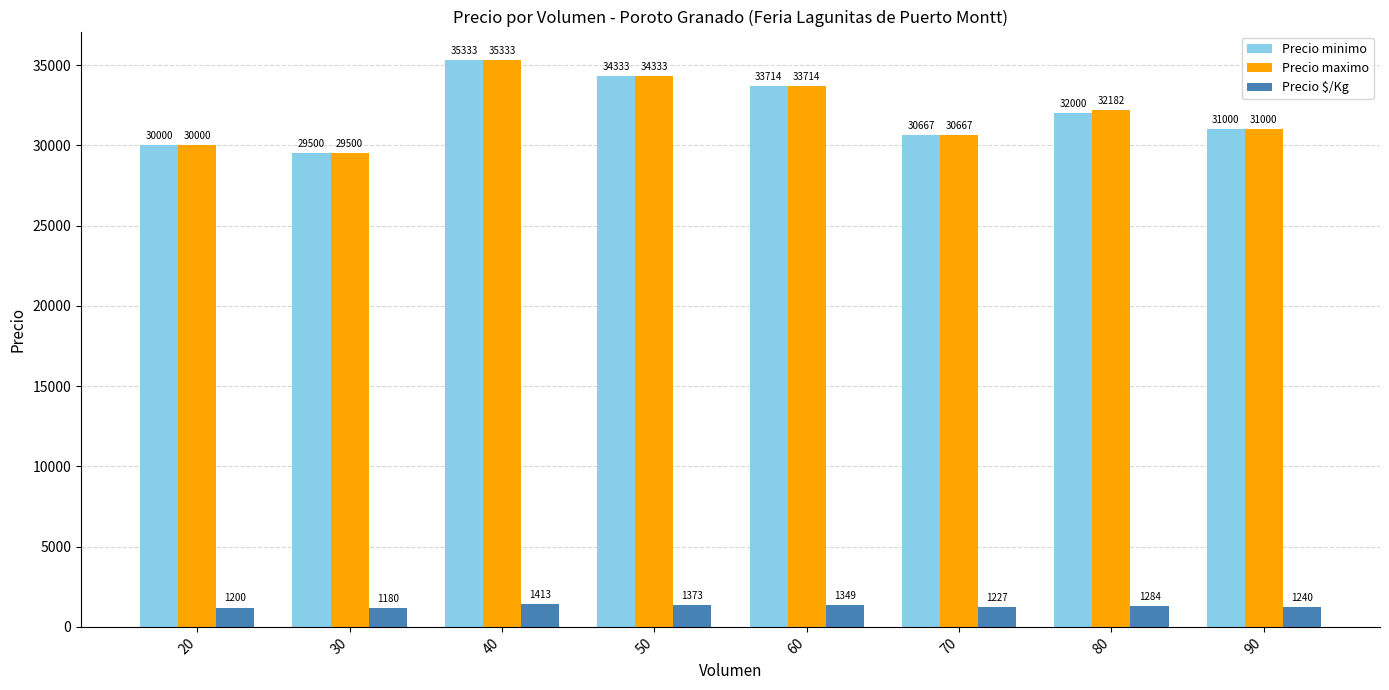

At how many categories does at least one series exceed 30410?

6